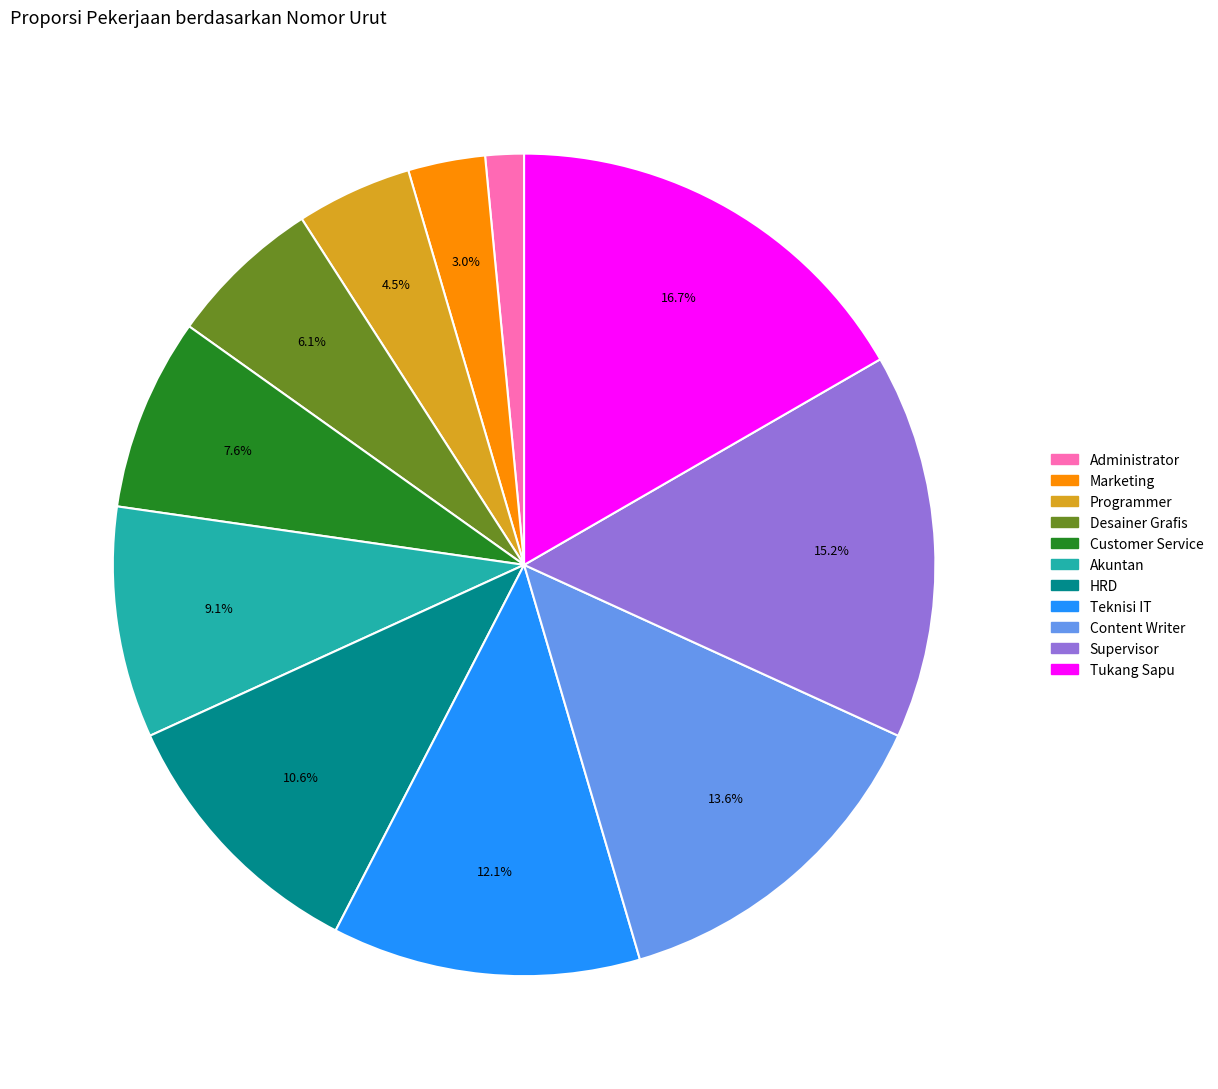

Between Customer Service and Marketing, which is larger?

Customer Service